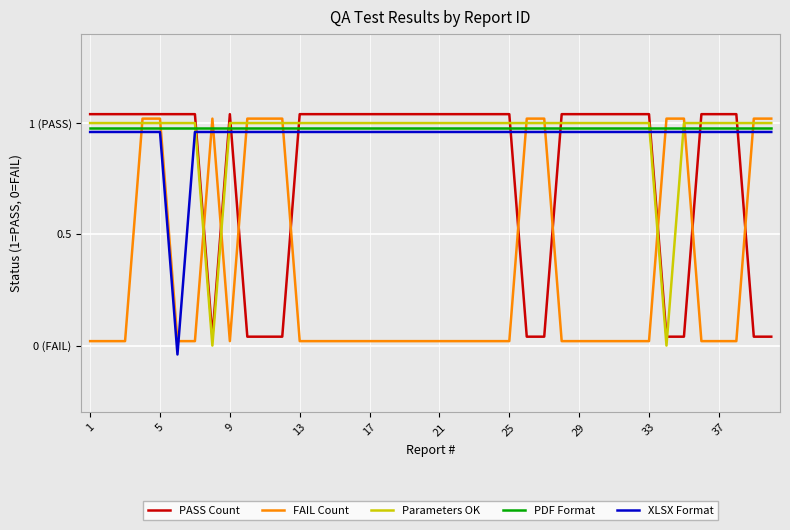

True or false: FAIL Count has more than 2 interior local peaks.

False